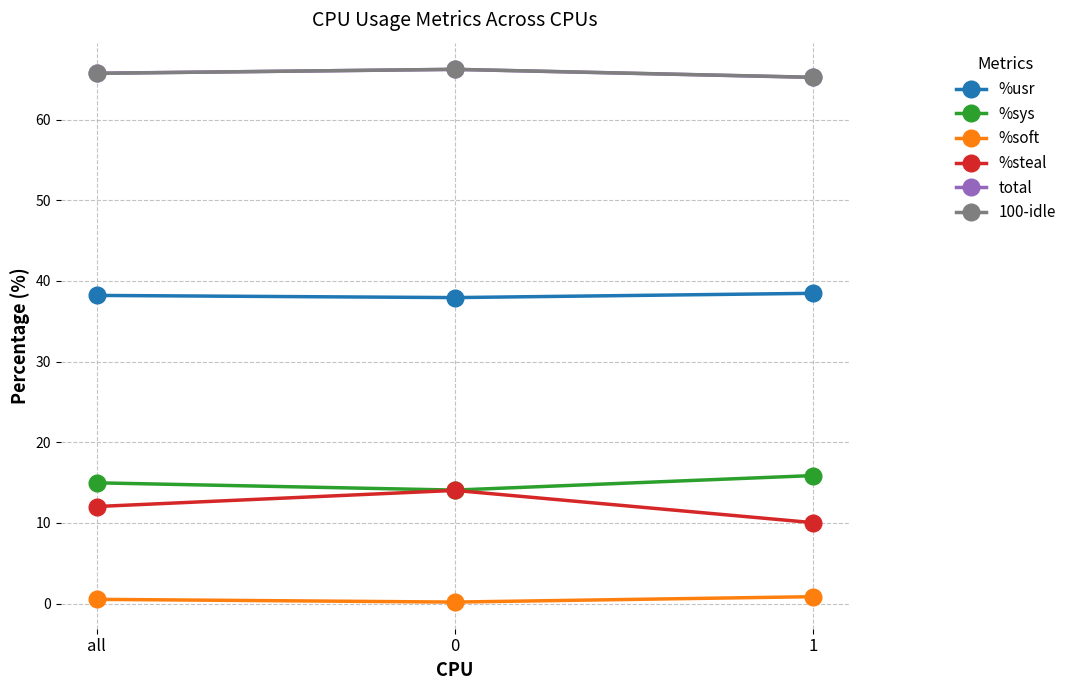

Is it true that %steal equals 10.0 at 1?

True